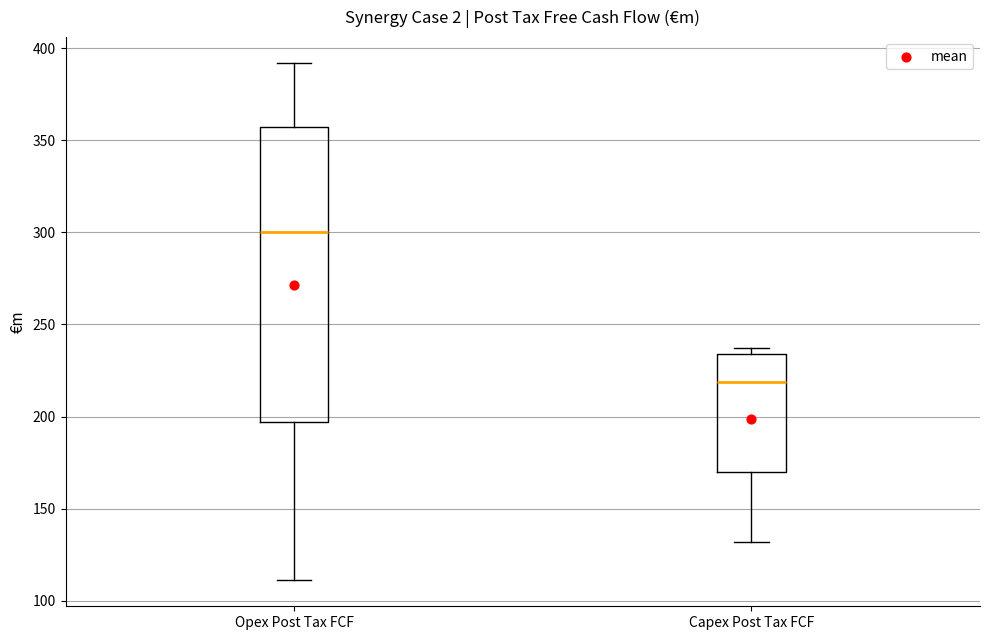

Where does the median line of the box for Capex Post Tax FCF sit on the y-axis? The values are not printed on the chart, so give them approximately, as read against the axis.

220